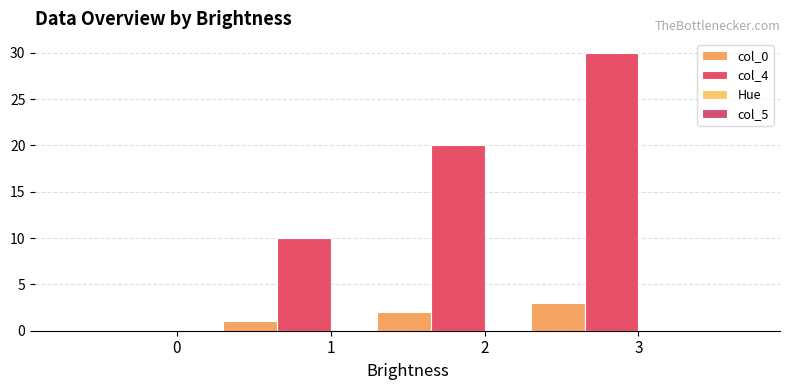

Which series has the widest spread of values?

col_4